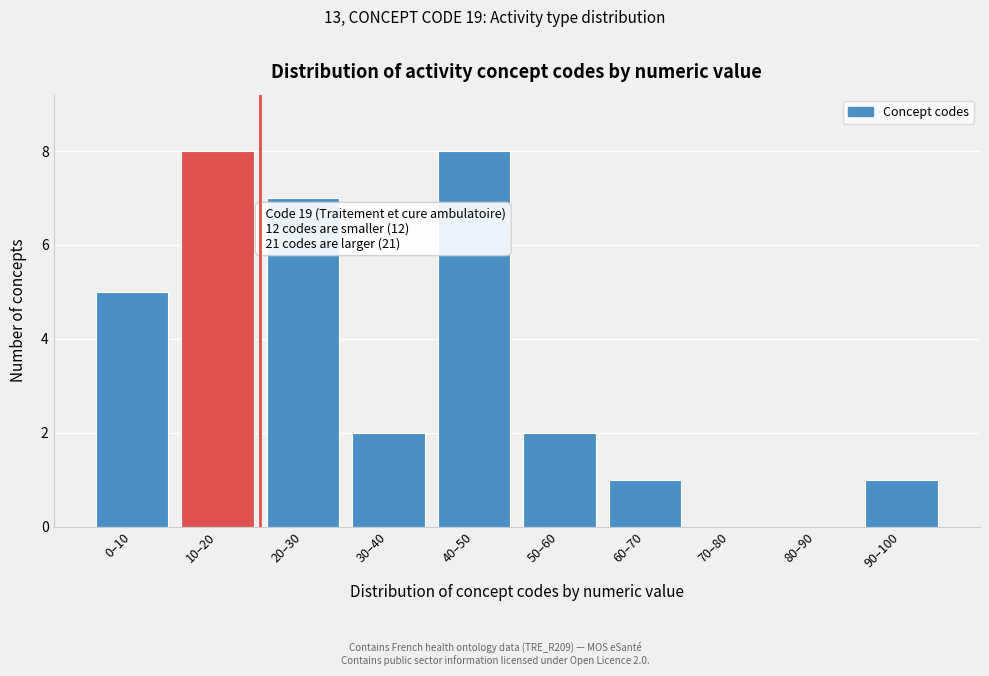

Reading left to right, what are all the values shown in this chart?

0–10=5	10–20=8	20–30=7	30–40=2	40–50=8	50–60=2	60–70=1	70–80=0	80–90=0	90–100=1